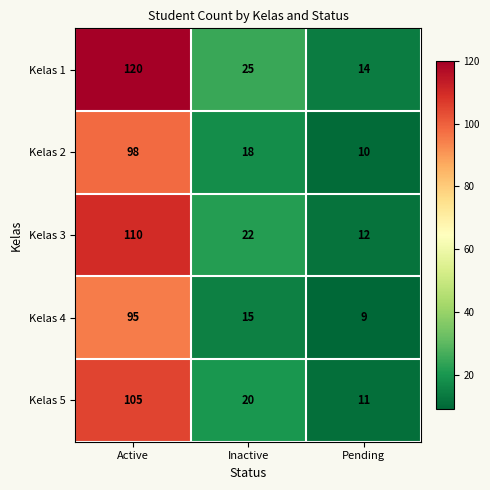

Which series has the largest total across all categories?

Kelas 1